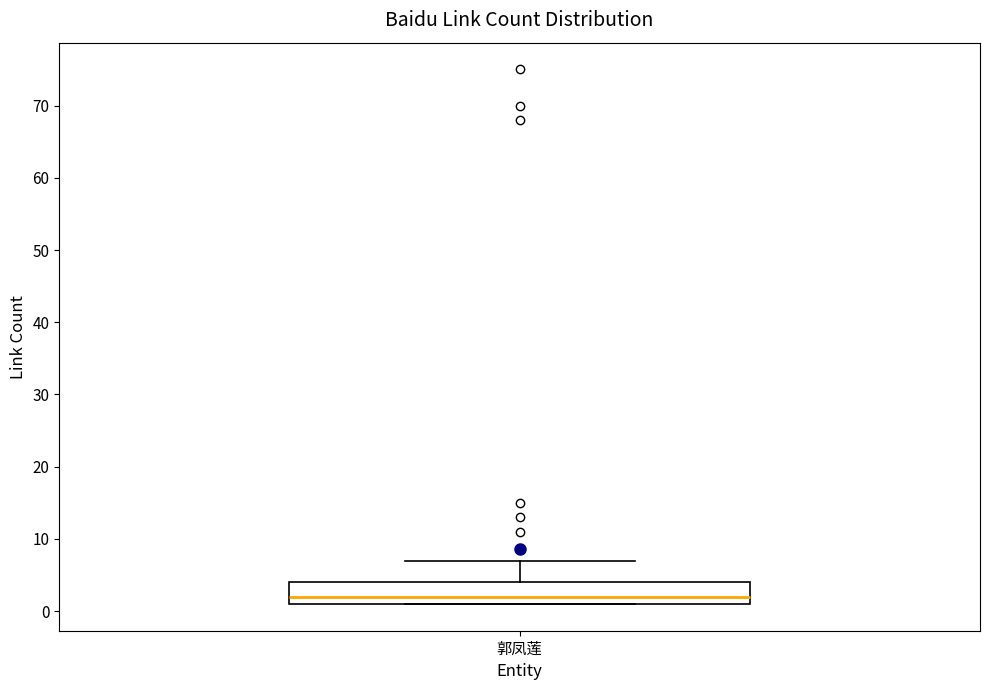

Where is the upper edge of the box for 郭凤莲 on the y-axis? The values are not printed on the chart, so give them approximately, as read against the axis.

4